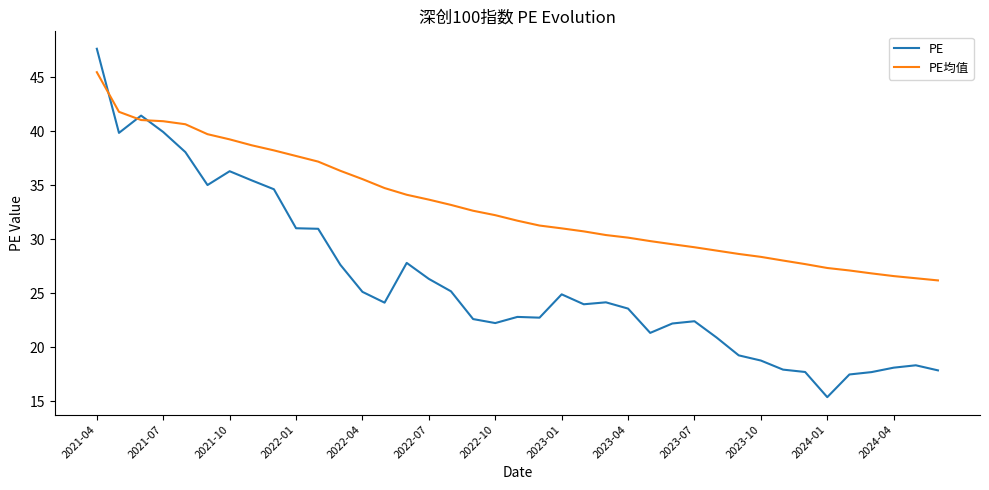

What is the difference between the maximum and minimum values in the PE均值 series?

19.3